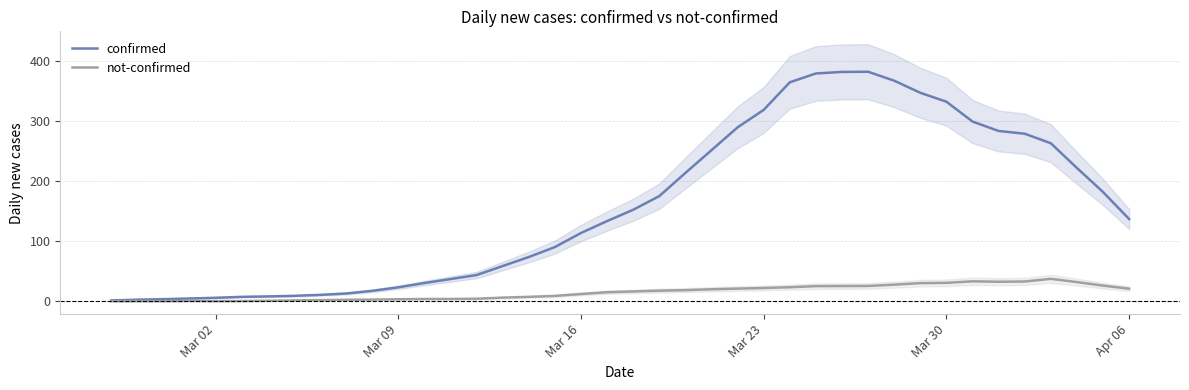

What is the difference between the maximum and minimum values in the not-confirmed series?

37.3